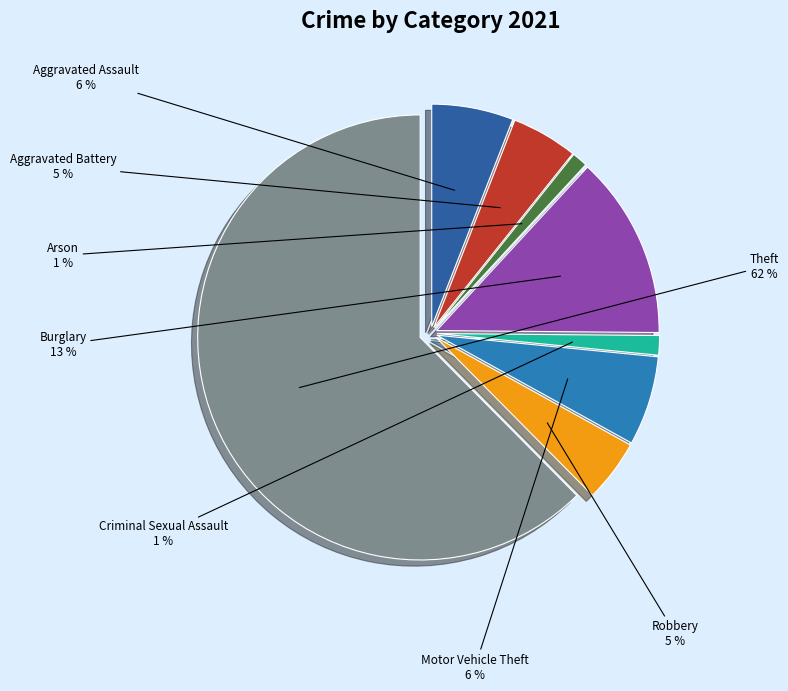

What percentage is the Theft slice, to the nearest percent?

62%